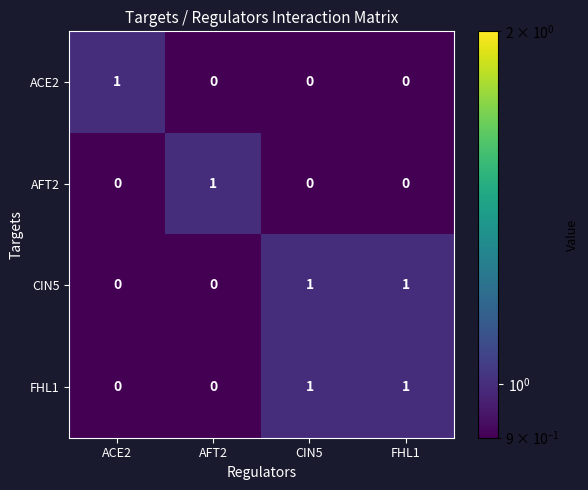

What is the difference between the highest and lowest values at ACE2?

1